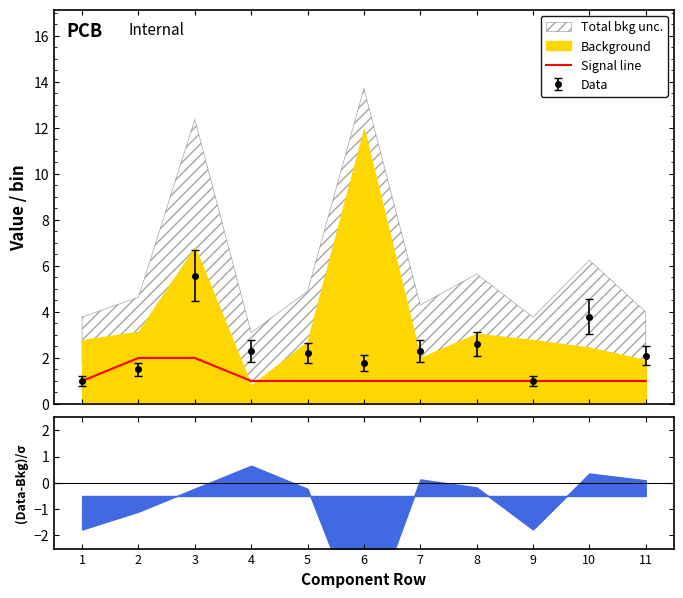

What is the sum of all values?

13